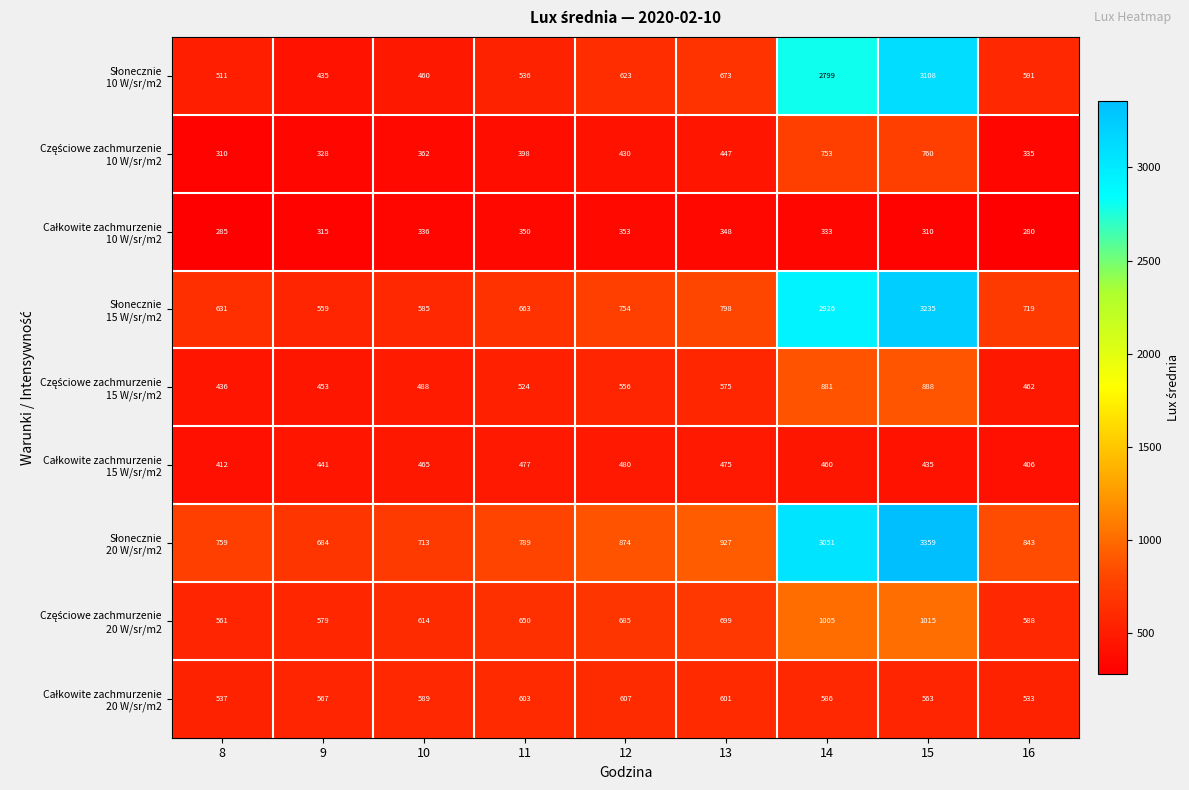

Which label corresponds to the largest value in the chart?

15